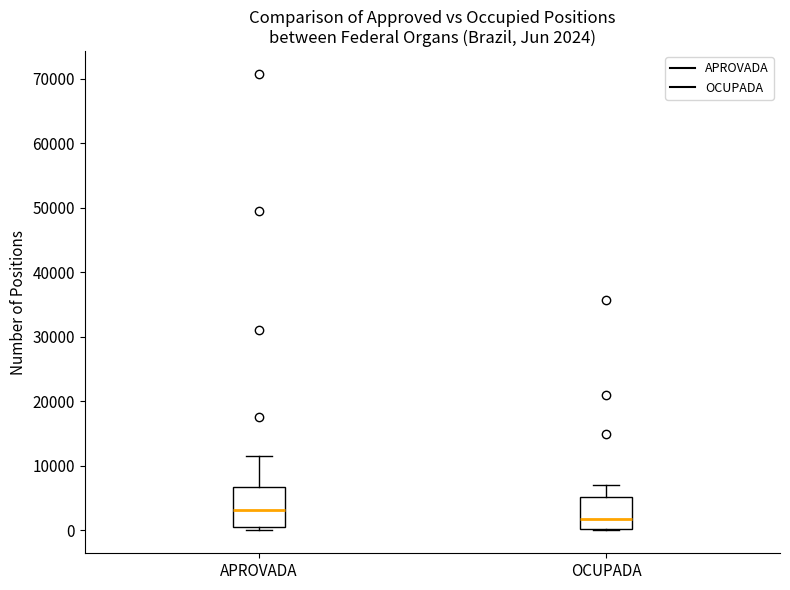

Which box has the highest median line?

APROVADA